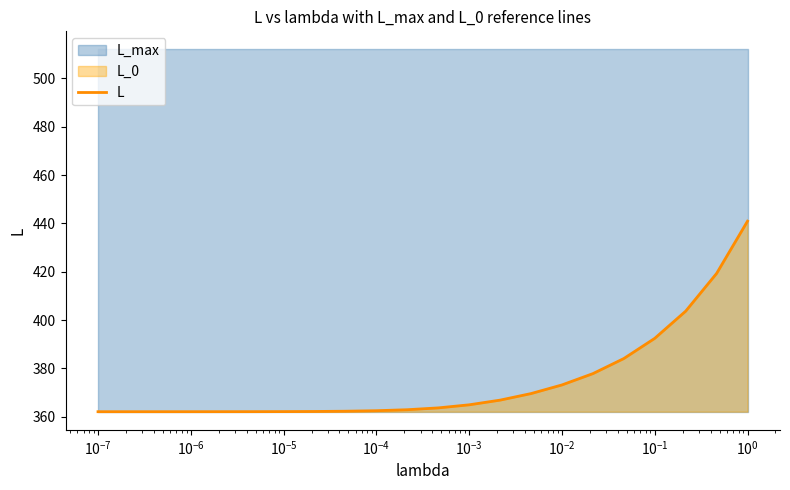

What is the lowest value of the L series?

362.0